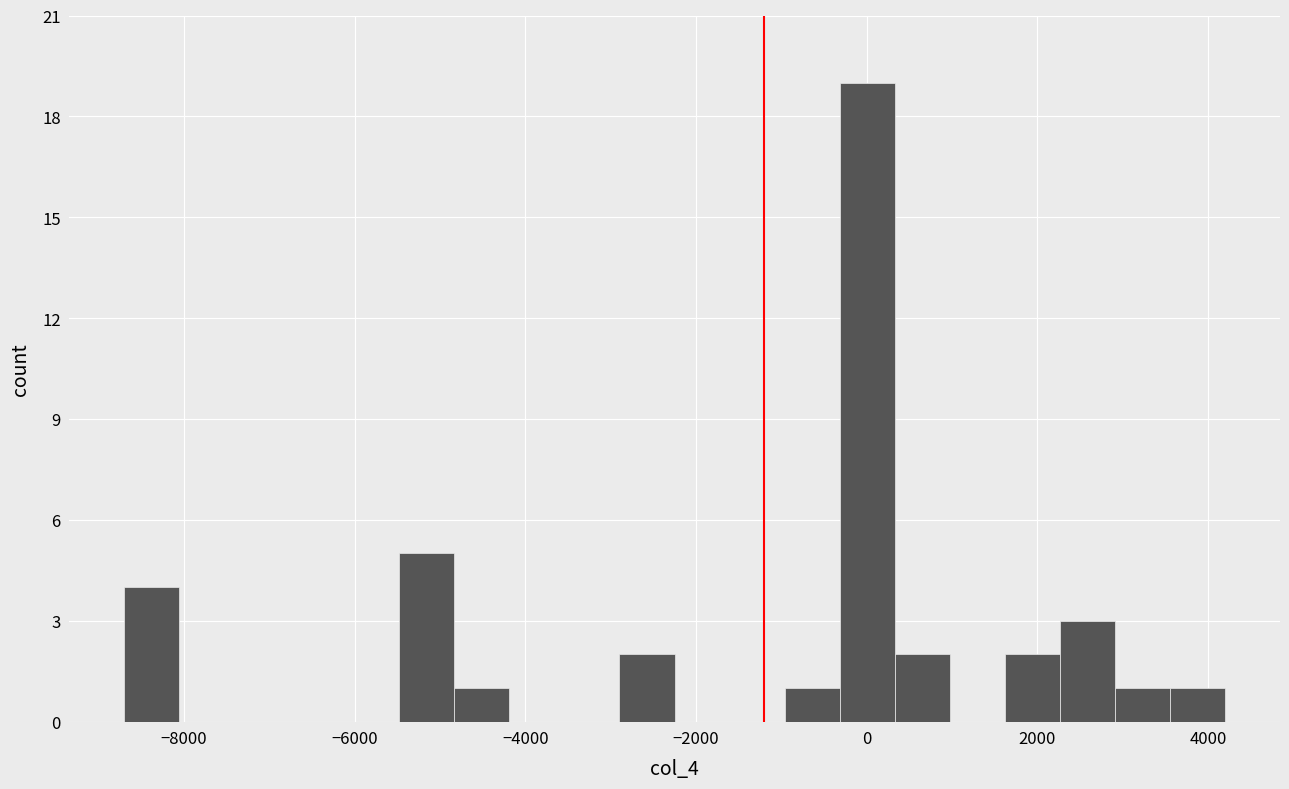

Around what value on the x-axis is the tallest bar? Give the approximate position of its centre, as read against the axis.

0